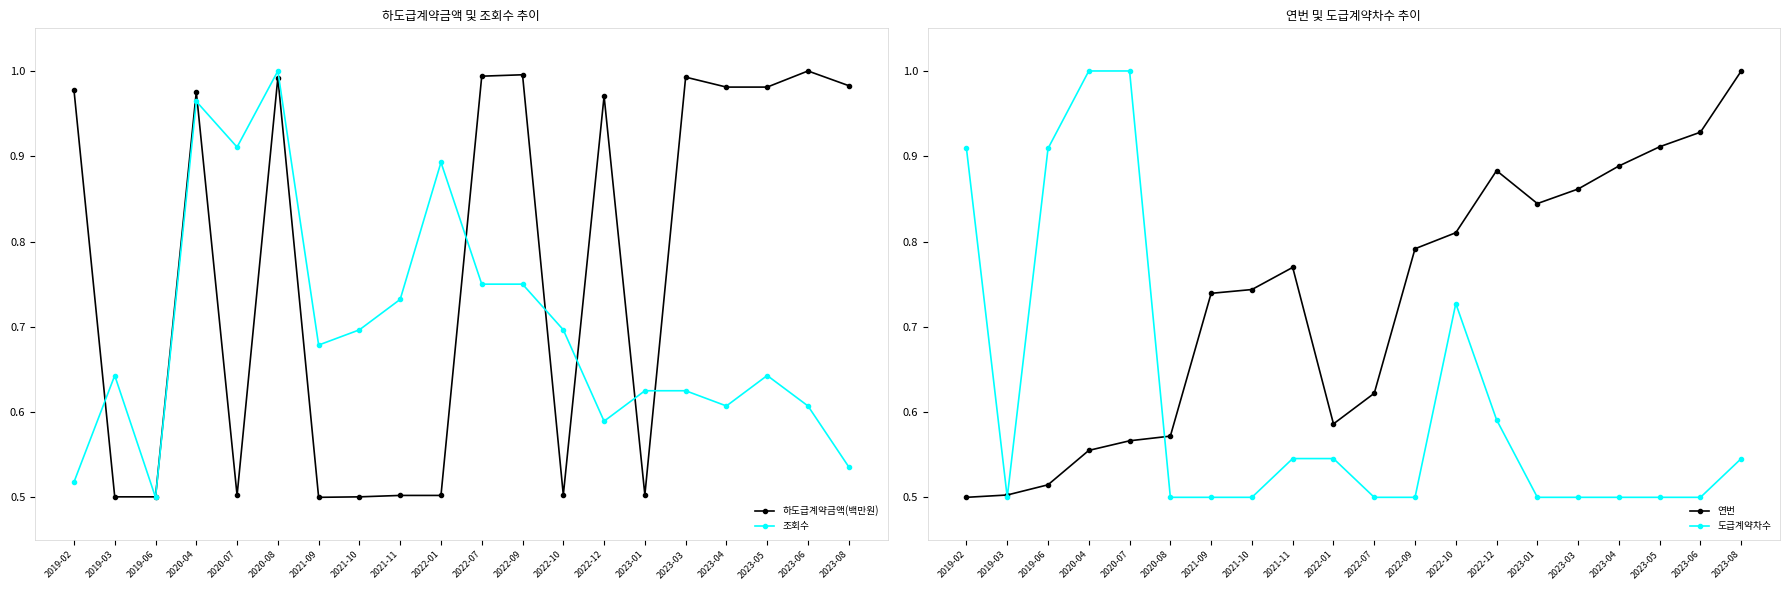

Which series has the largest total across all categories?

하도급계약금액(백만원)